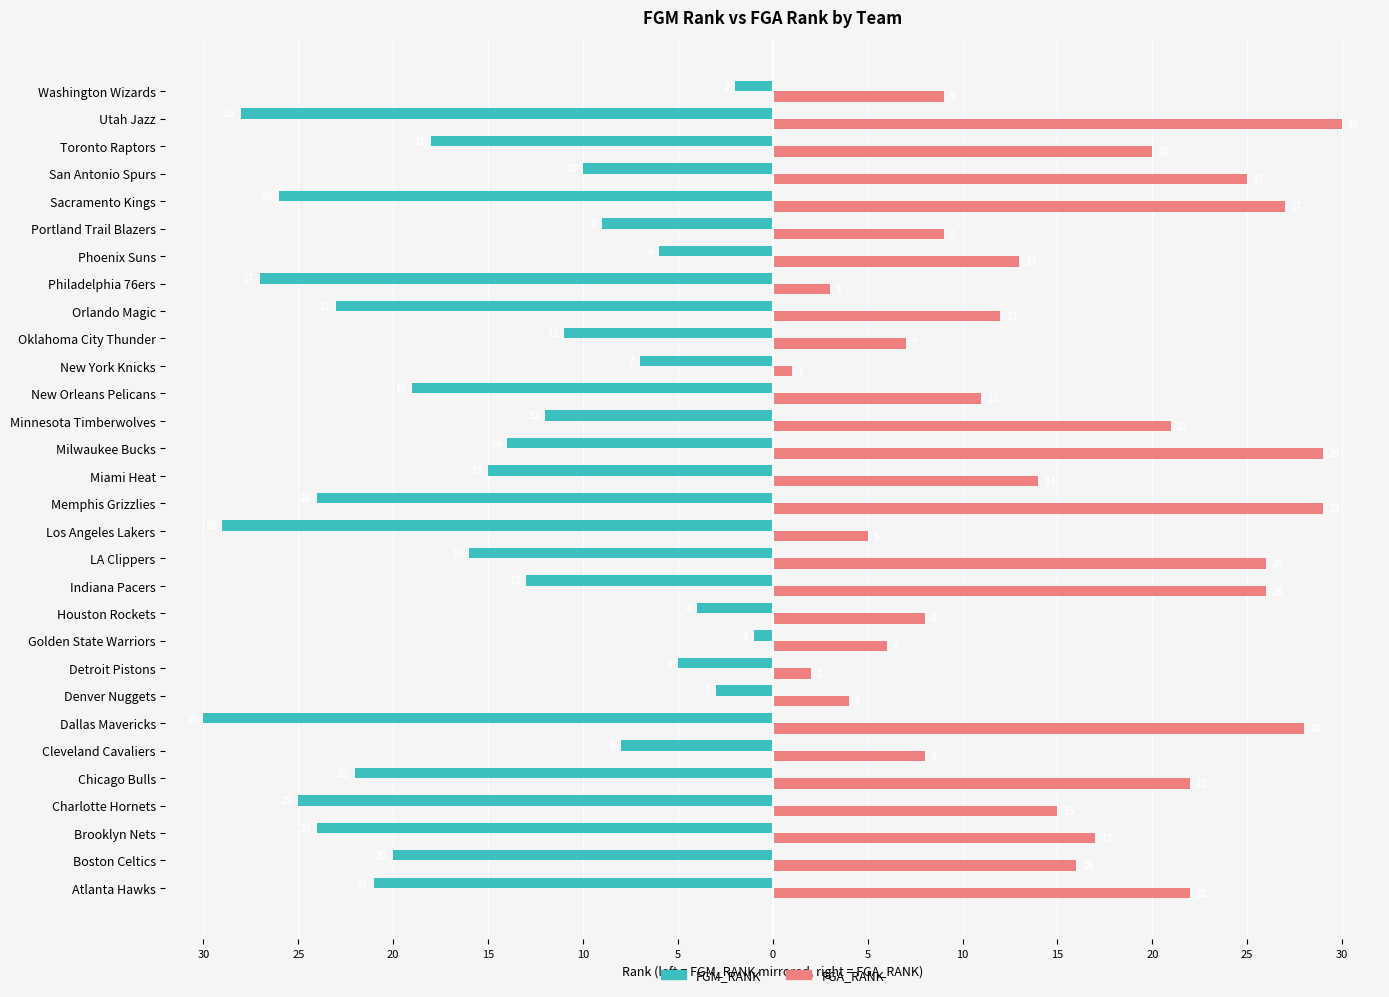

What are all the series names shown in the legend?

FGM_RANK, FGA_RANK